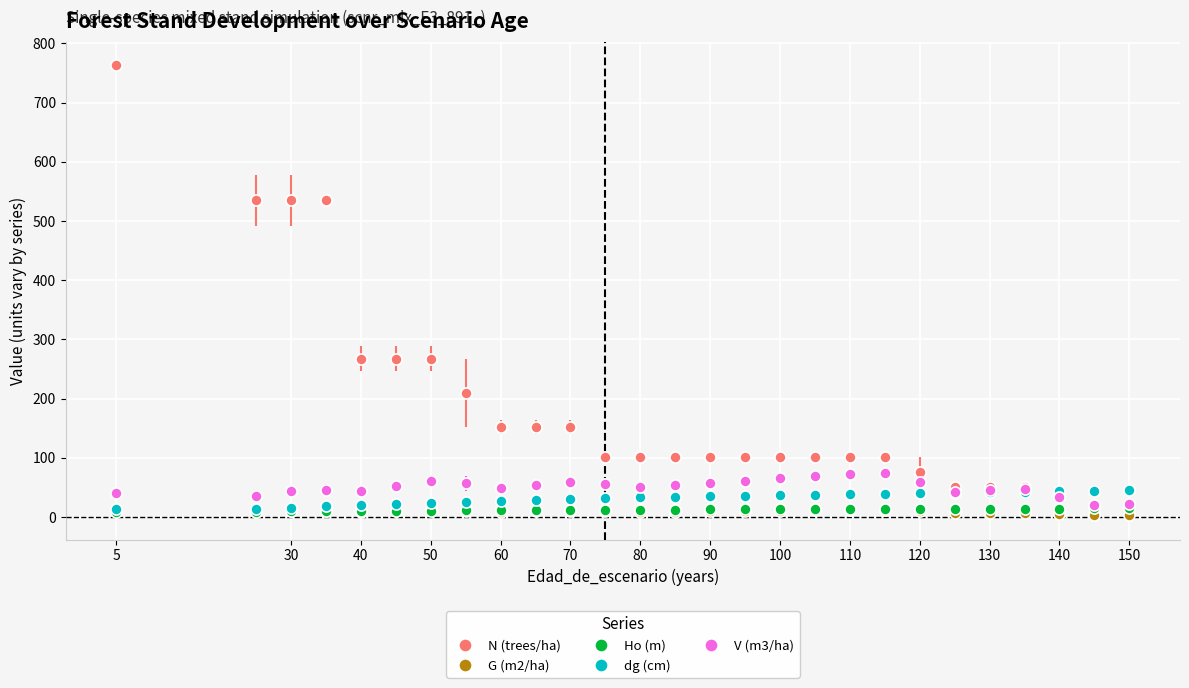

What is the value of the N (trees/ha) point at the 10th from the left?

152.4